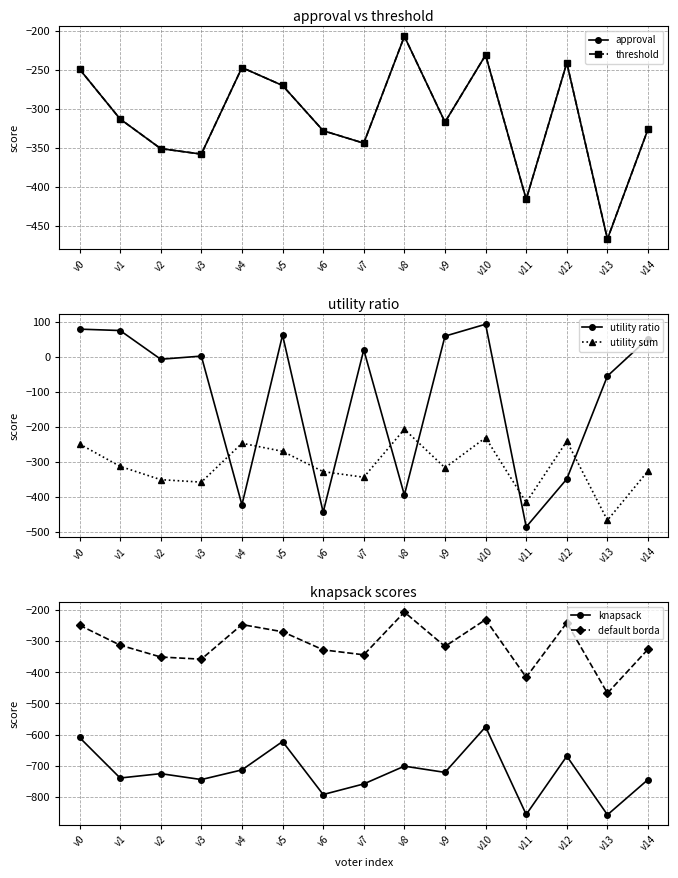

At v9, list the series in order from largest to smallest.

utility ratio, approval, threshold, utility sum, default borda, knapsack